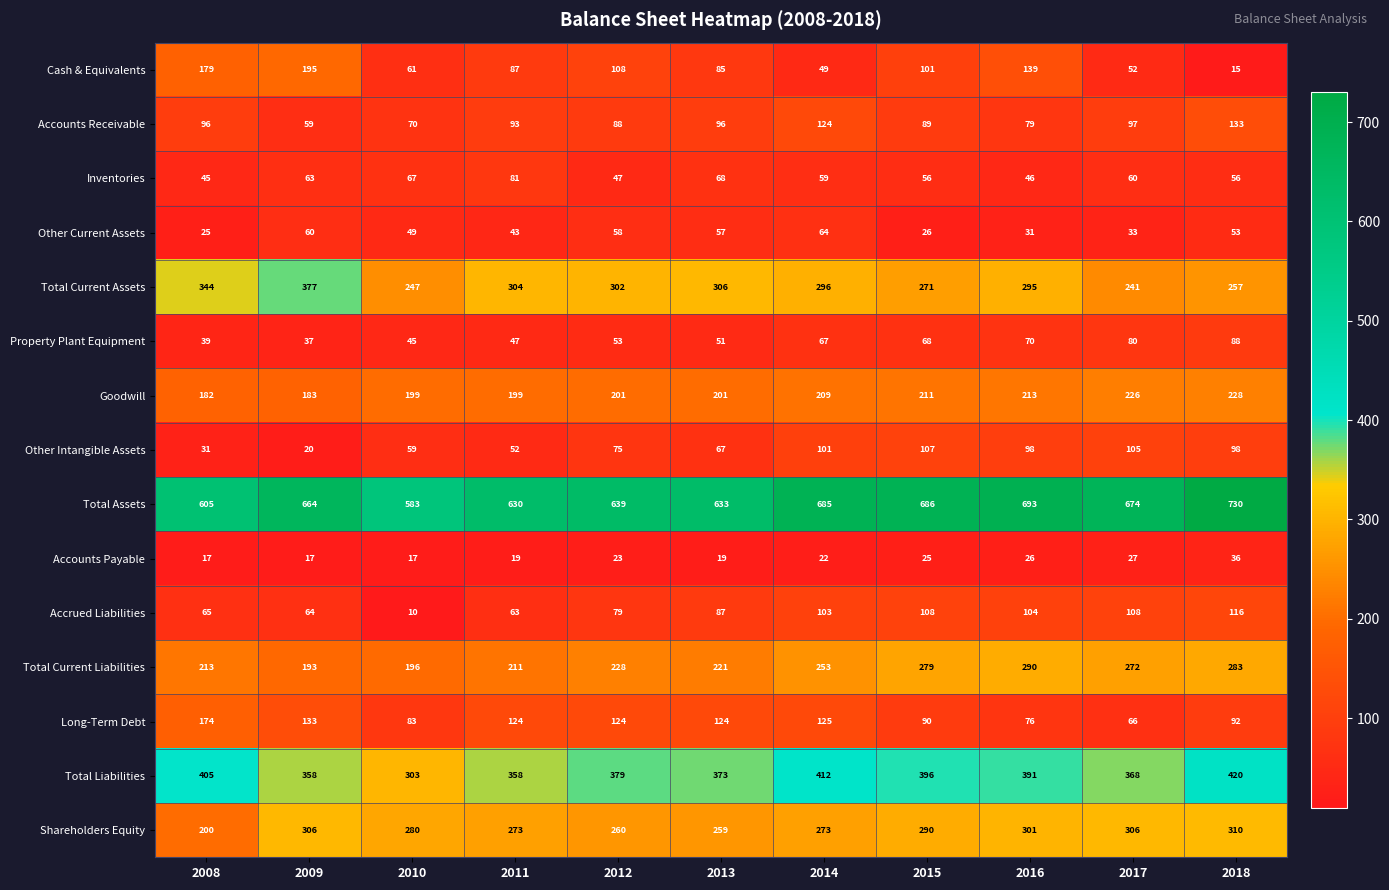

At how many categories does at least one series exceed 597?

10